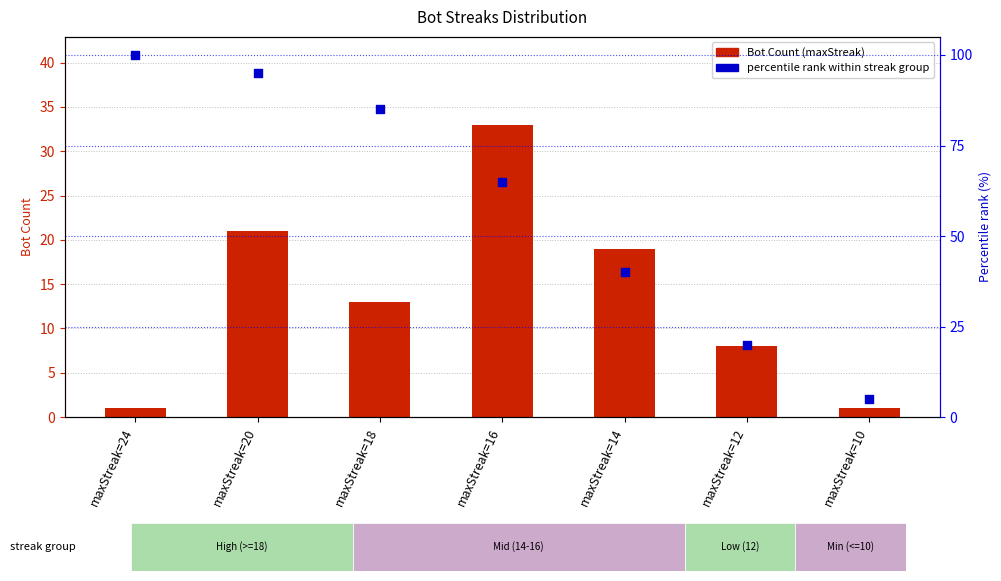

Is the value of Bot Count (maxStreak) at maxStreak=20 greater than the value of Percentile rank at maxStreak=10?

Yes